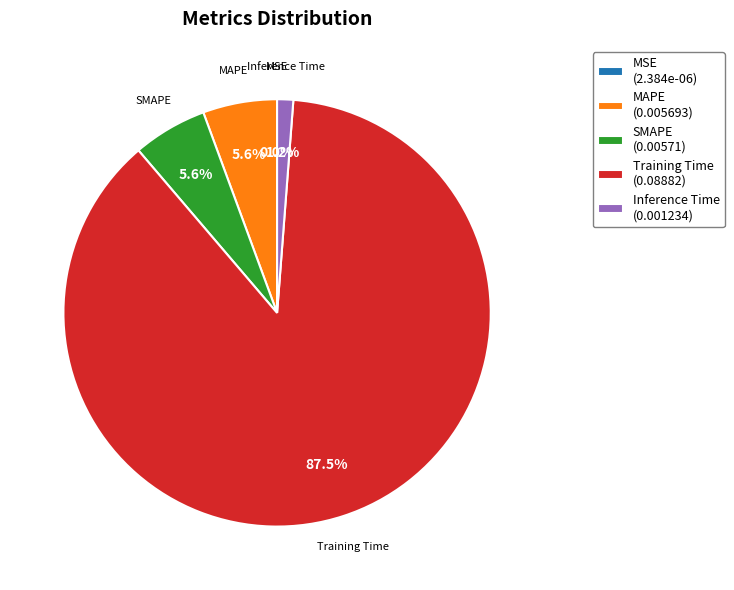

What is the largest slice in the pie chart?

Training Time